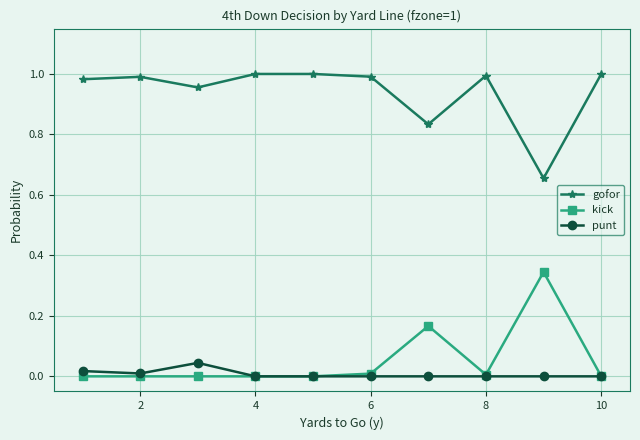

Which series has the largest total across all categories?

gofor